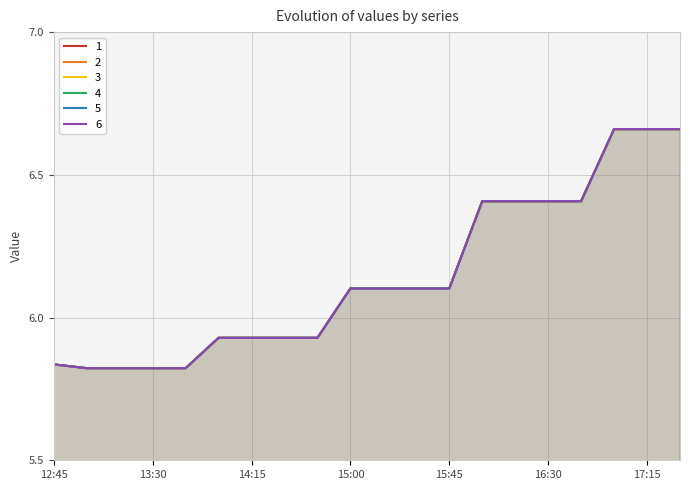

True or false: 5 has a value of 6.7 at 17:15.

True